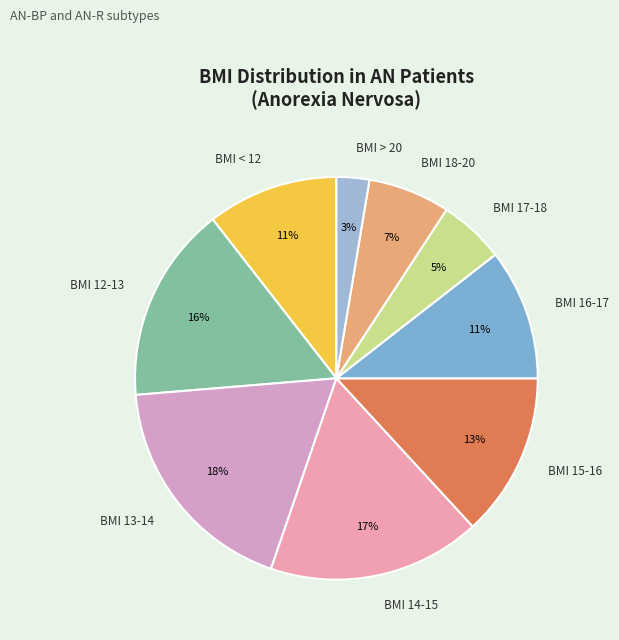

Which slice is the largest?

BMI 13-14